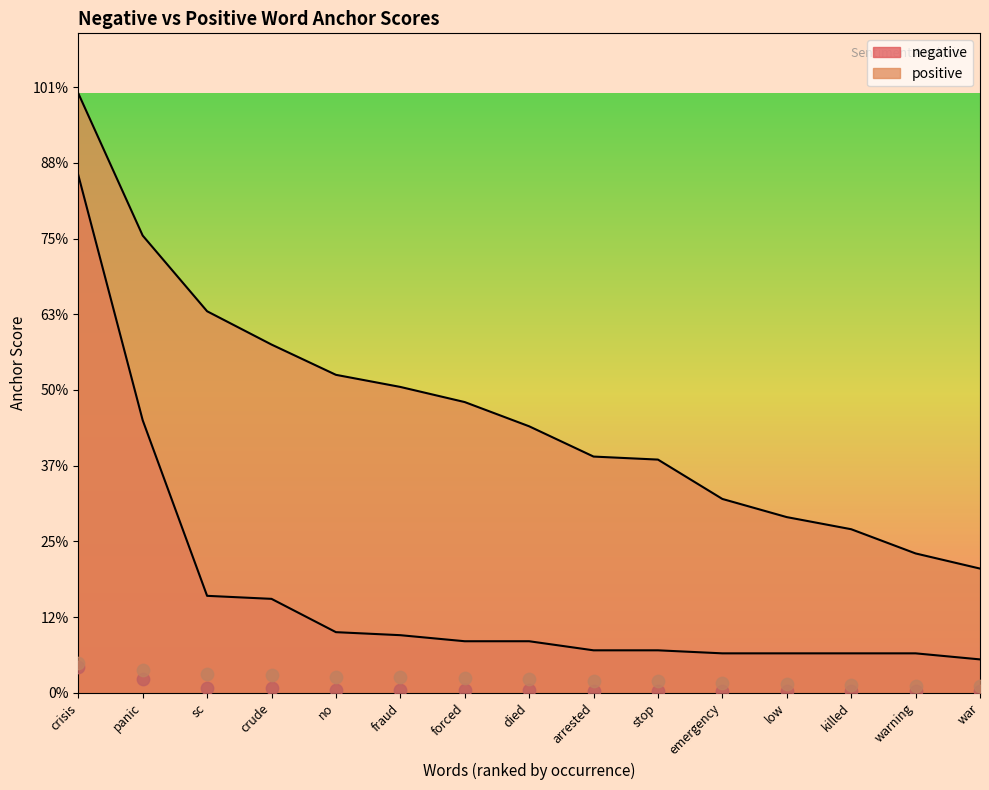

Which series has the largest total across all categories?

positive anchor score